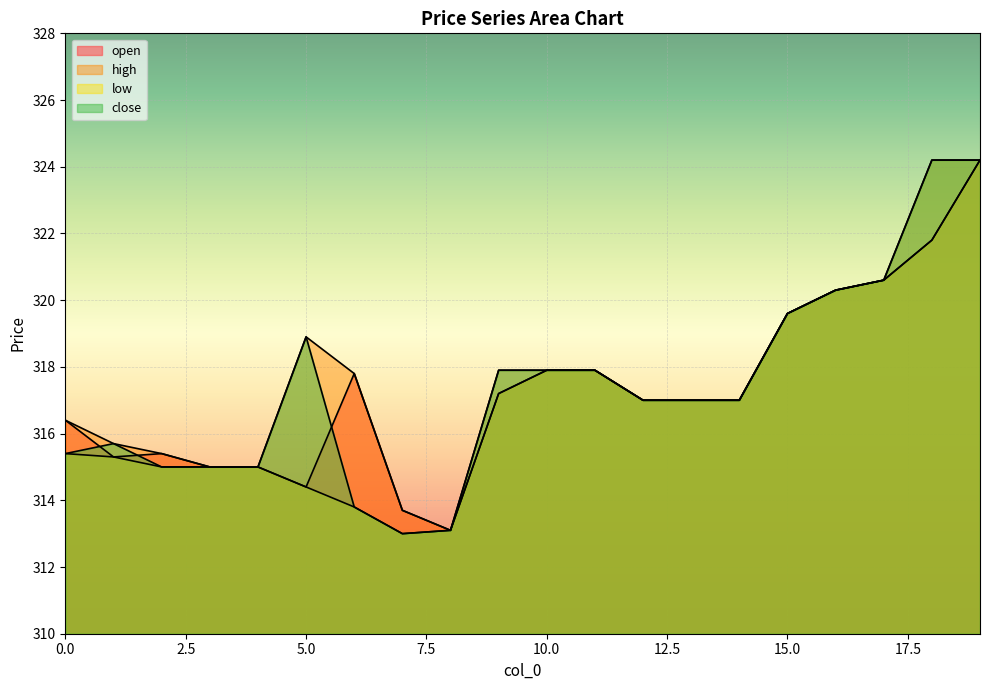

Rank the series by their maximum value, from lowest to highest.

open, high, low, close